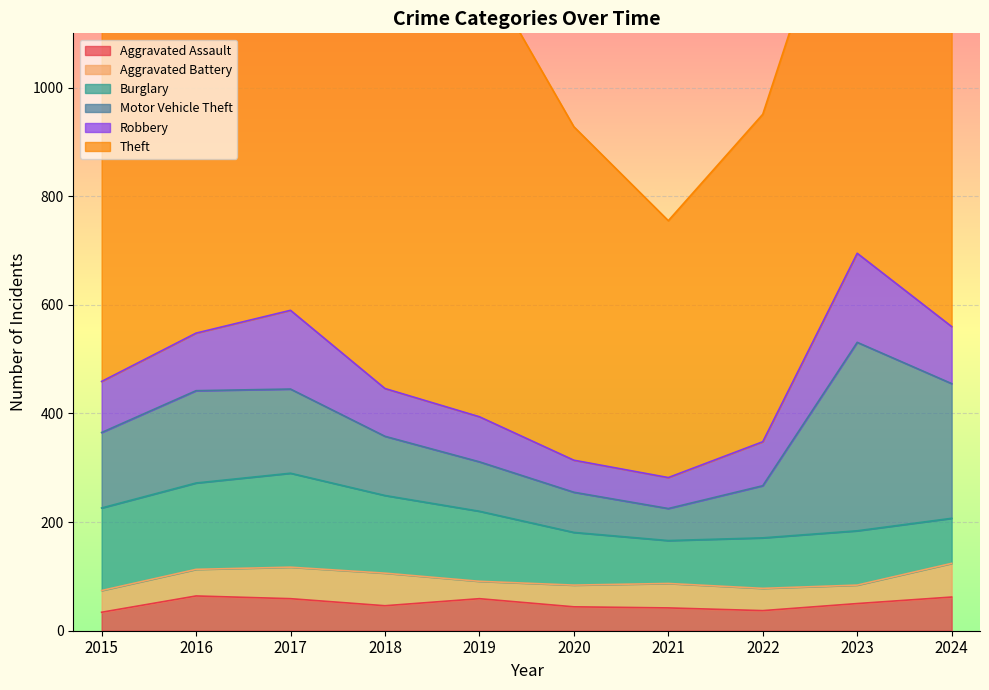

True or false: Aggravated Battery has a value of 11 at 2022.

False